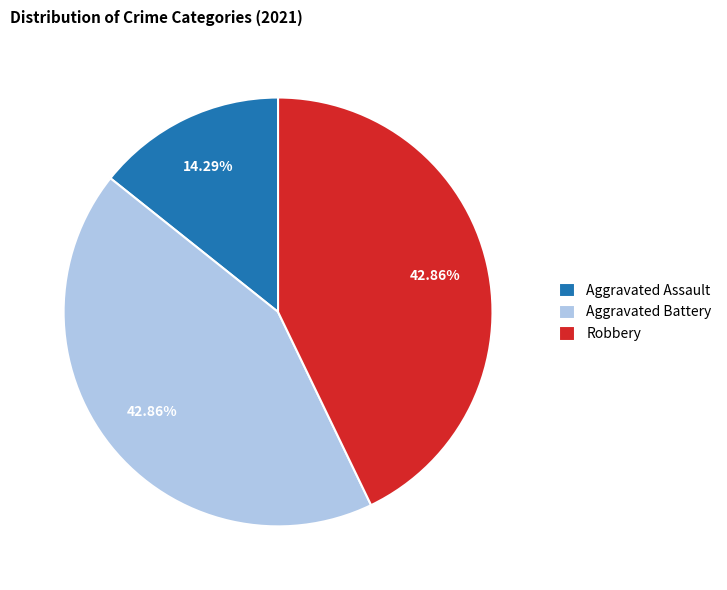

To the nearest percent, what is the combined percentage of Aggravated Assault and Aggravated Battery?

57%